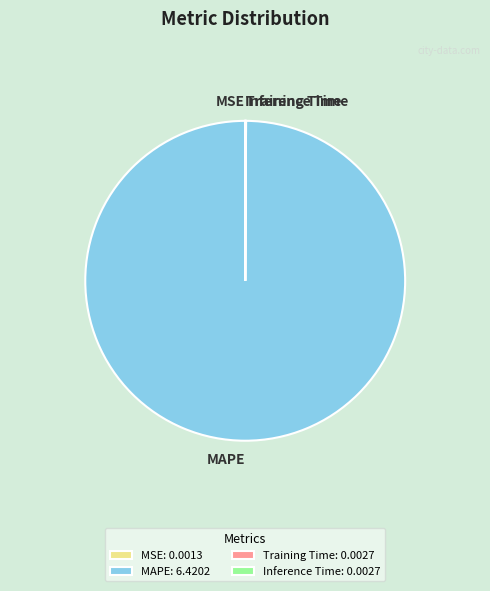

The MAPE slice represents 100% of the pie. True or false?

True